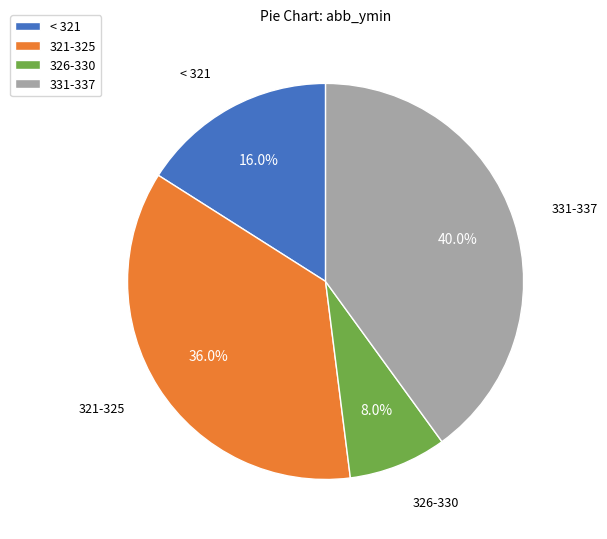

How many segments does this pie chart have?

4